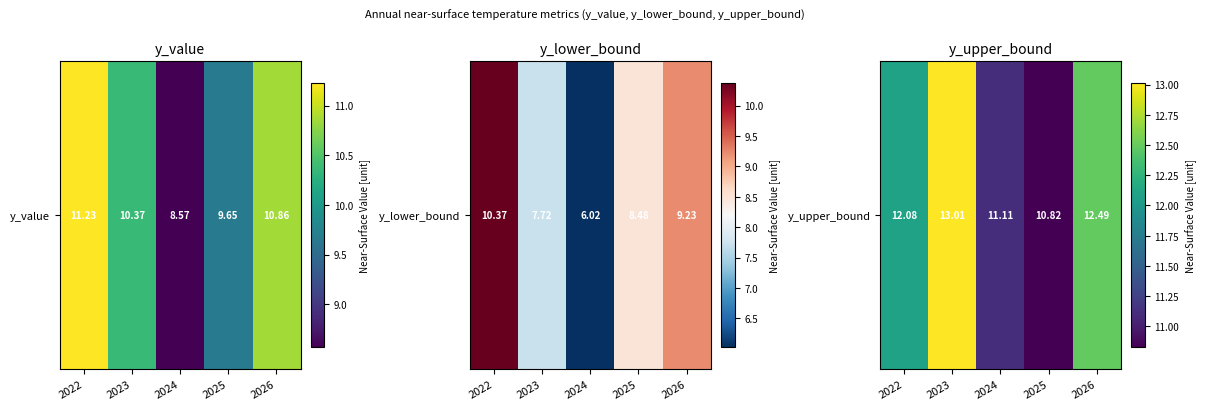

How many data points are less than 12?

2